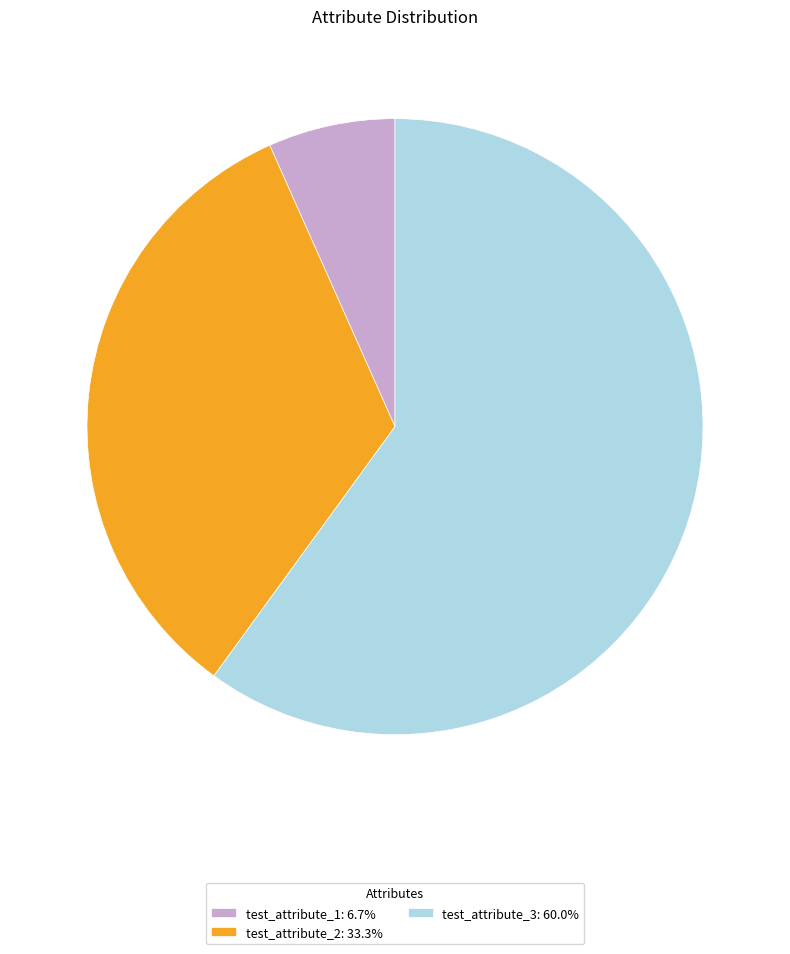

Is there any slice that represents more than half of the pie?

Yes